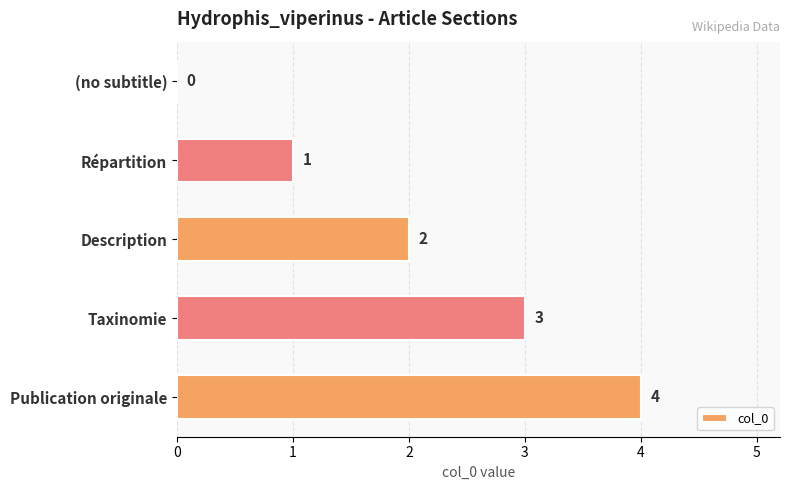

Which has a higher value, Taxinomie or (no subtitle)?

Taxinomie